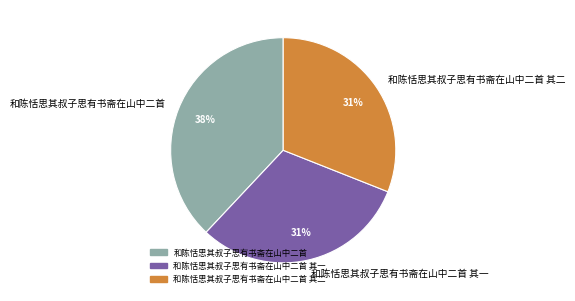

Is it true that 和陈恬思其叔子思有书斋在山中二首 其一 is 31% of the pie?

True